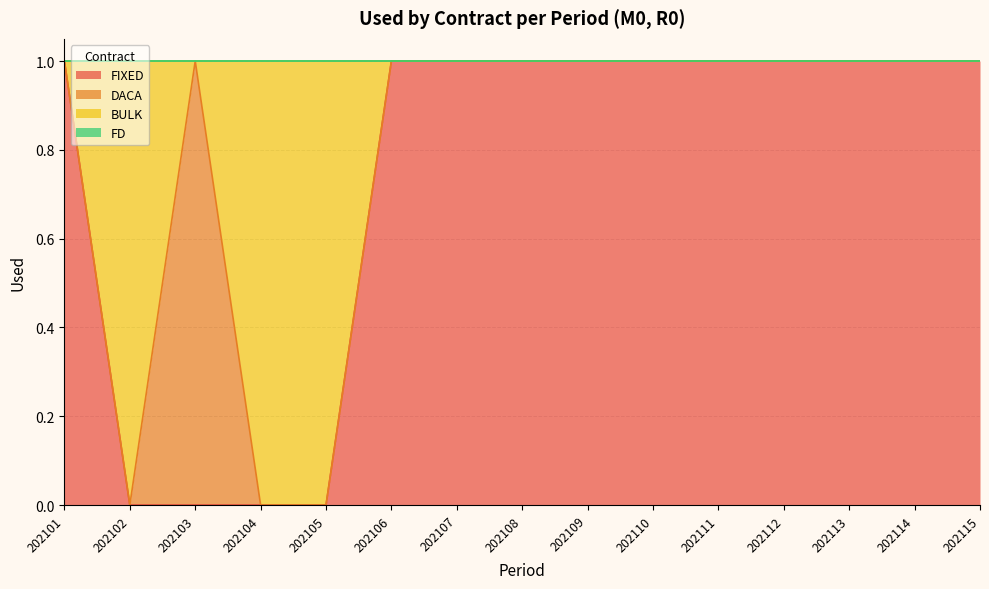

Is it true that FIXED equals 0 at 202115?

False